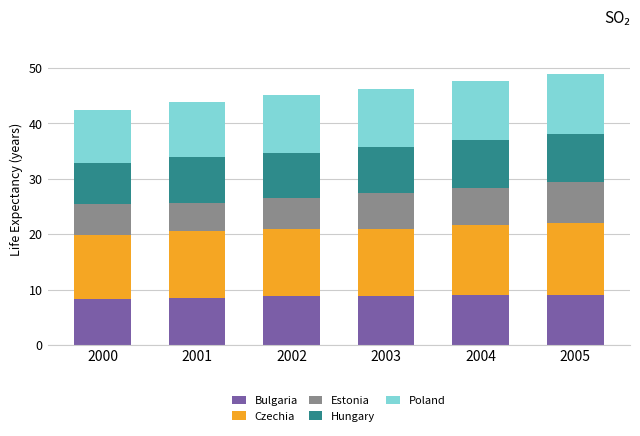

Are the bars grouped side by side (vs. stacked)?

No